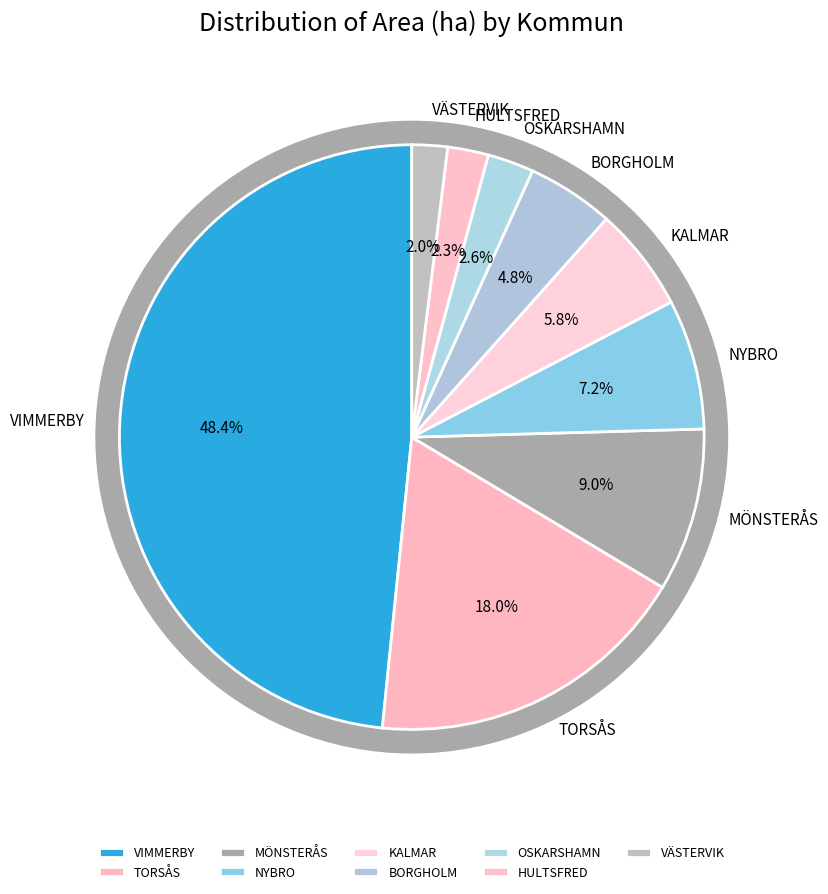

Combined, do MÖNSTERÅS and NYBRO account for over 50%?

No